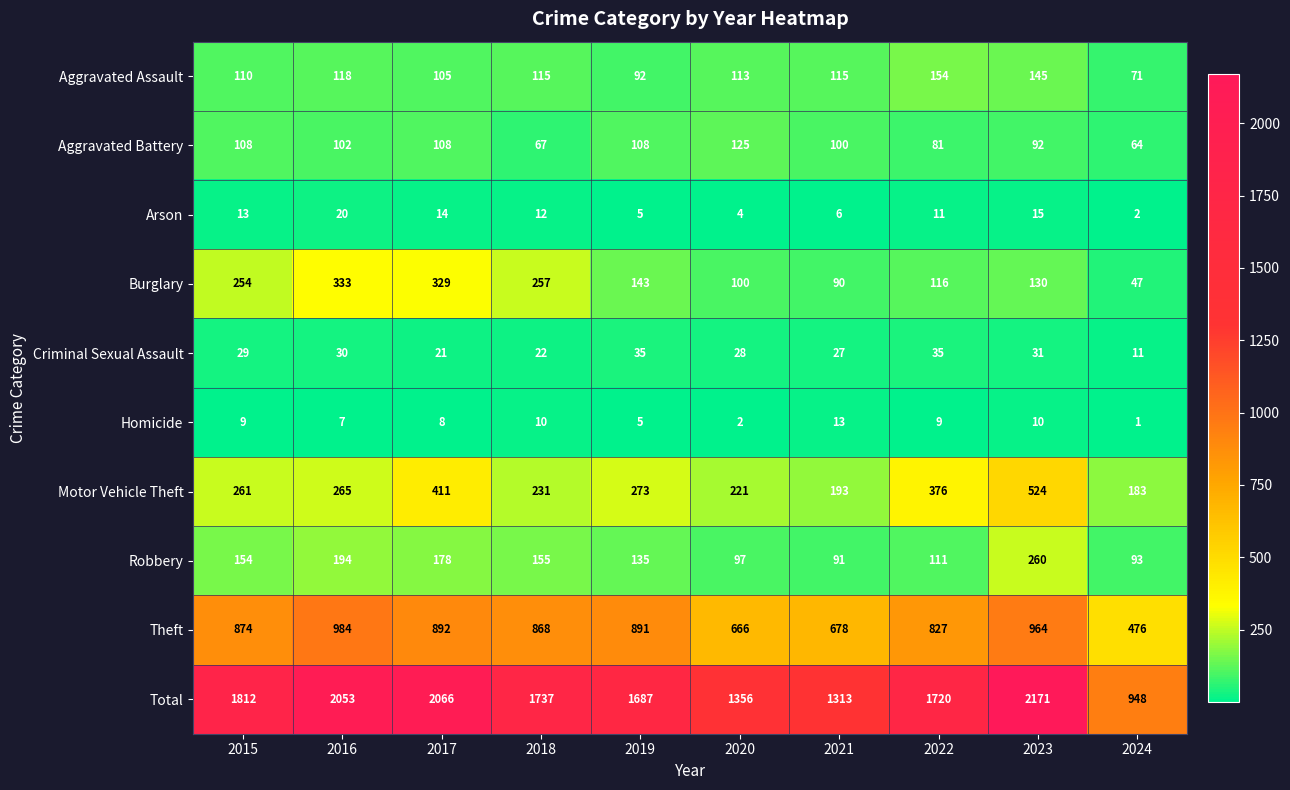

Which category has the lowest value in the Aggravated Assault series?

2024